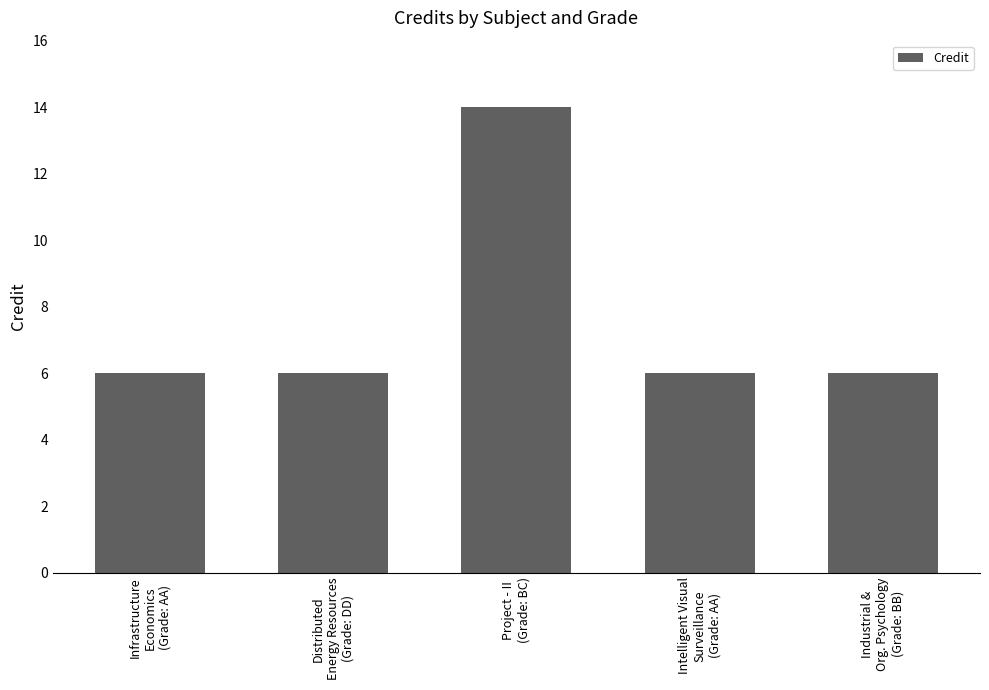

What is the greatest value displayed?

14